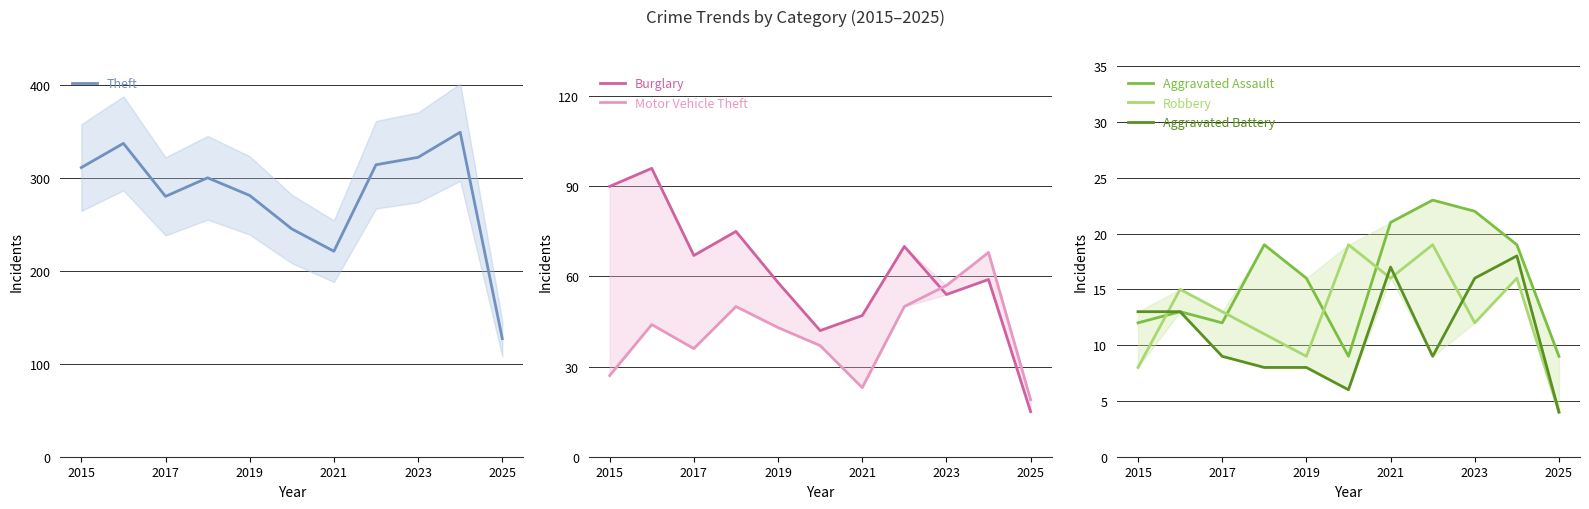

What is the lowest value of the Theft series?

127